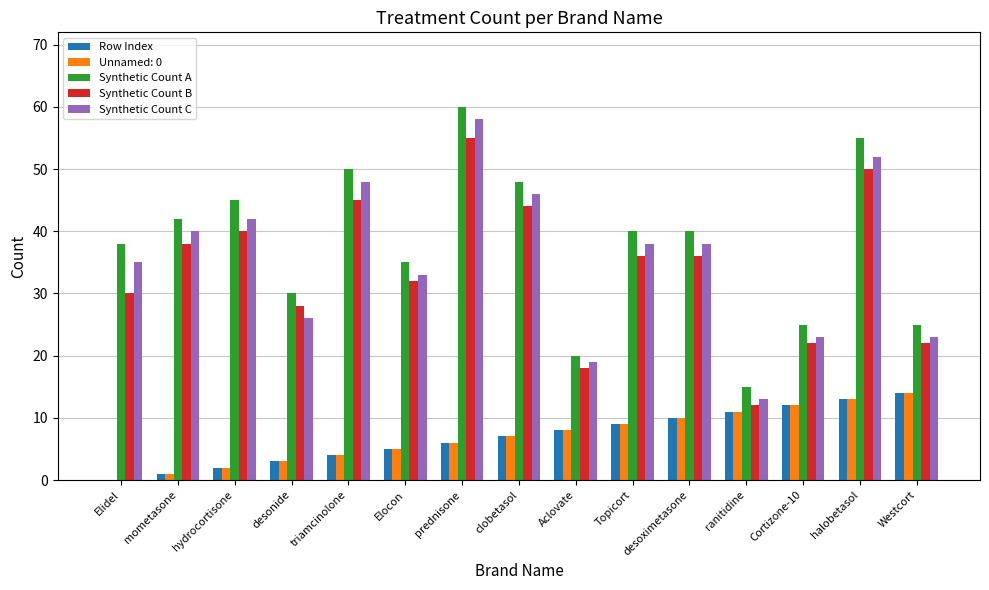

Are the bars grouped side by side (vs. stacked)?

Yes